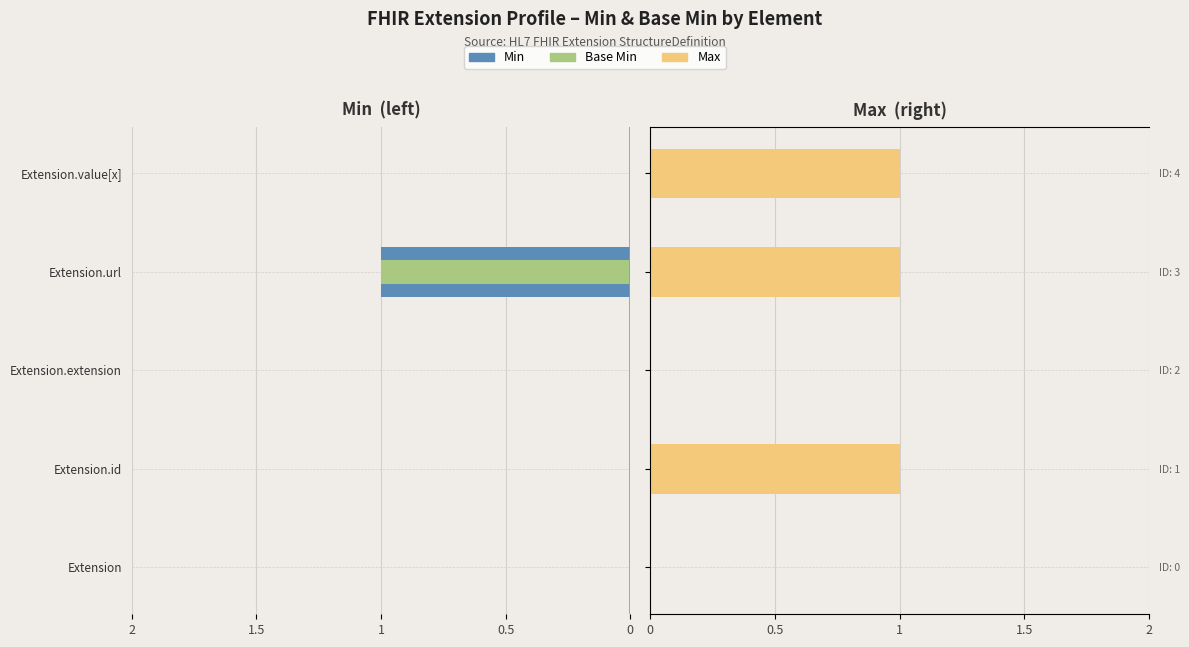

What are all the series names shown in the legend?

Min, Base Min, Max